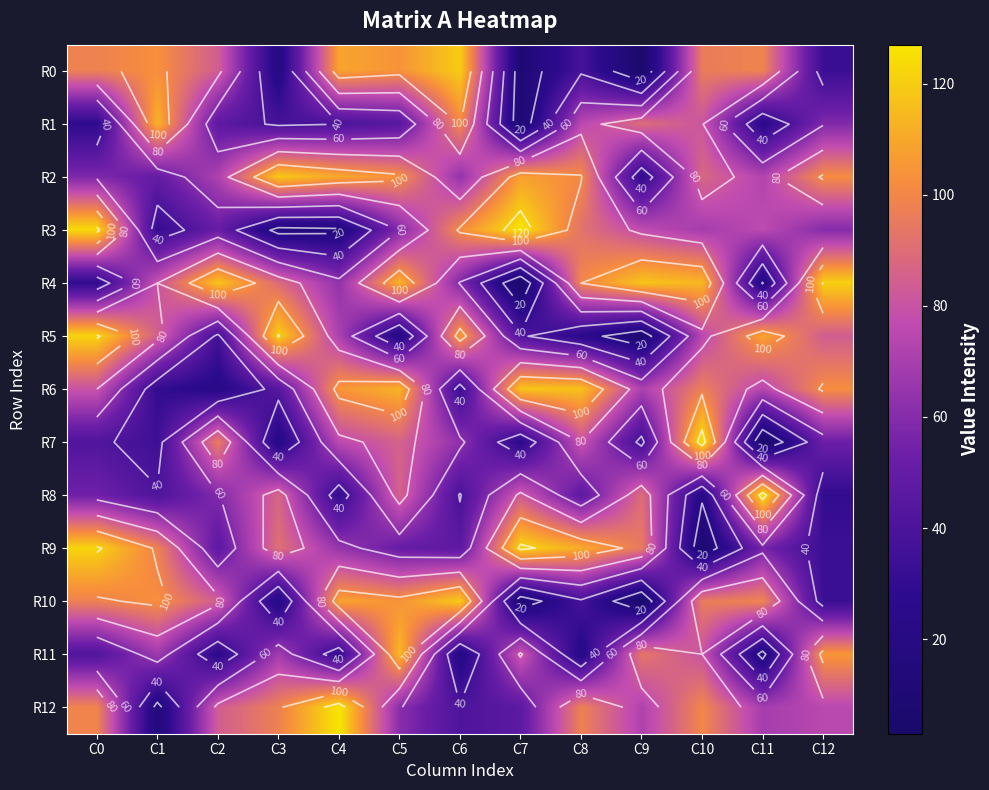

Rank the categories by R12 value from lowest to highest.

C1, C6, C7, C5, C11, C9, C12, C2, C3, C8, C0, C10, C4